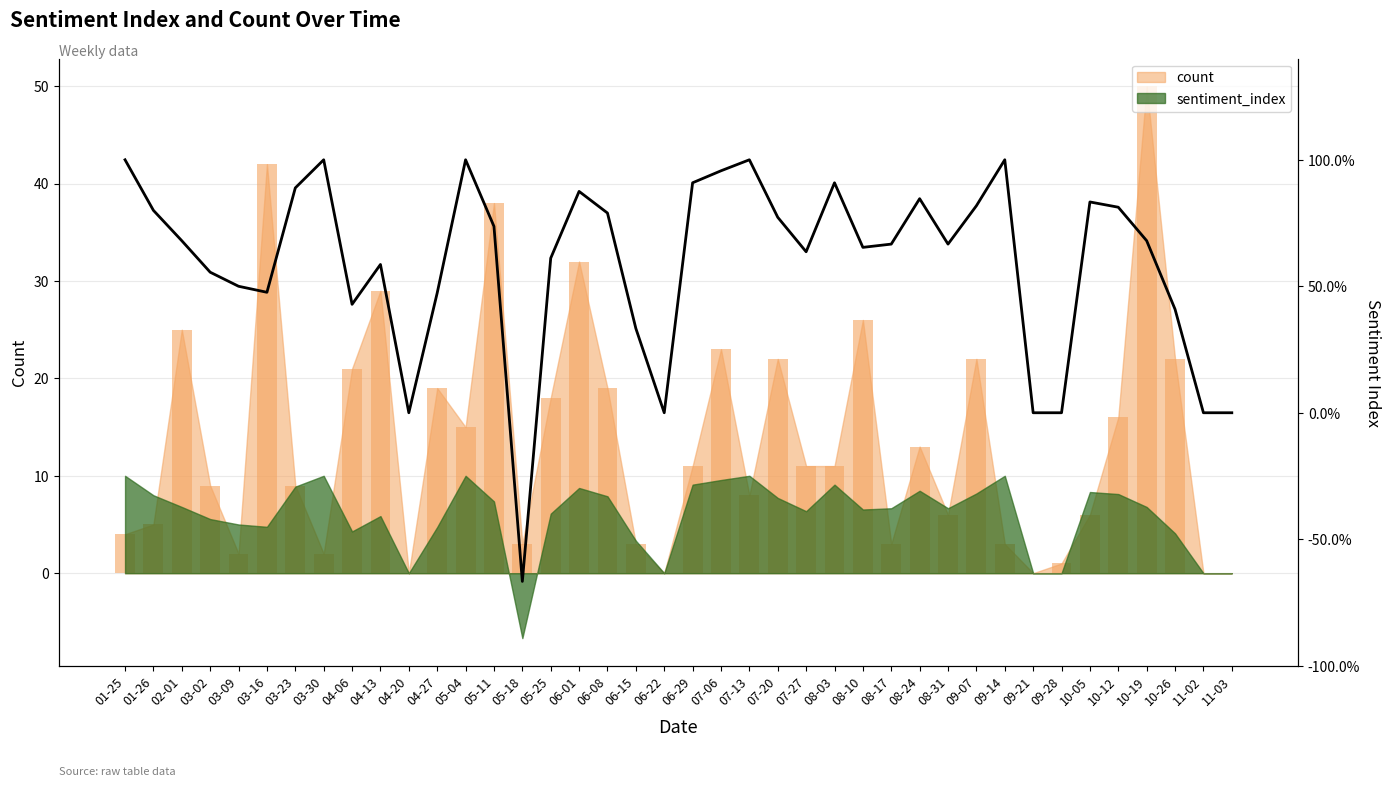

Reading right to left, list all the values displayed in this chart.

count: 0.0	0.0	22.0	50.0	16.0	6.0	1.0	0.0	3.0	22.0	6.0	13.0	3.0	26.0	11.0	11.0	22.0	8.0	23.0	11.0	0.0	3.0	19.0	32.0	18.0	3.0	38.0	15.0	19.0	0.0	29.0	21.0	2.0	9.0	42.0	2.0	9.0	25.0	5.0	4.0
sentiment_index: 0.0	0.0	0.4	0.7	0.8	0.8	0.0	0.0	1.0	0.8	0.7	0.8	0.7	0.7	0.9	0.6	0.8	1.0	1.0	0.9	0.0	0.3	0.8	0.9	0.6	-0.7	0.7	1.0	0.5	0.0	0.6	0.4	1.0	0.9	0.5	0.5	0.6	0.7	0.8	1.0